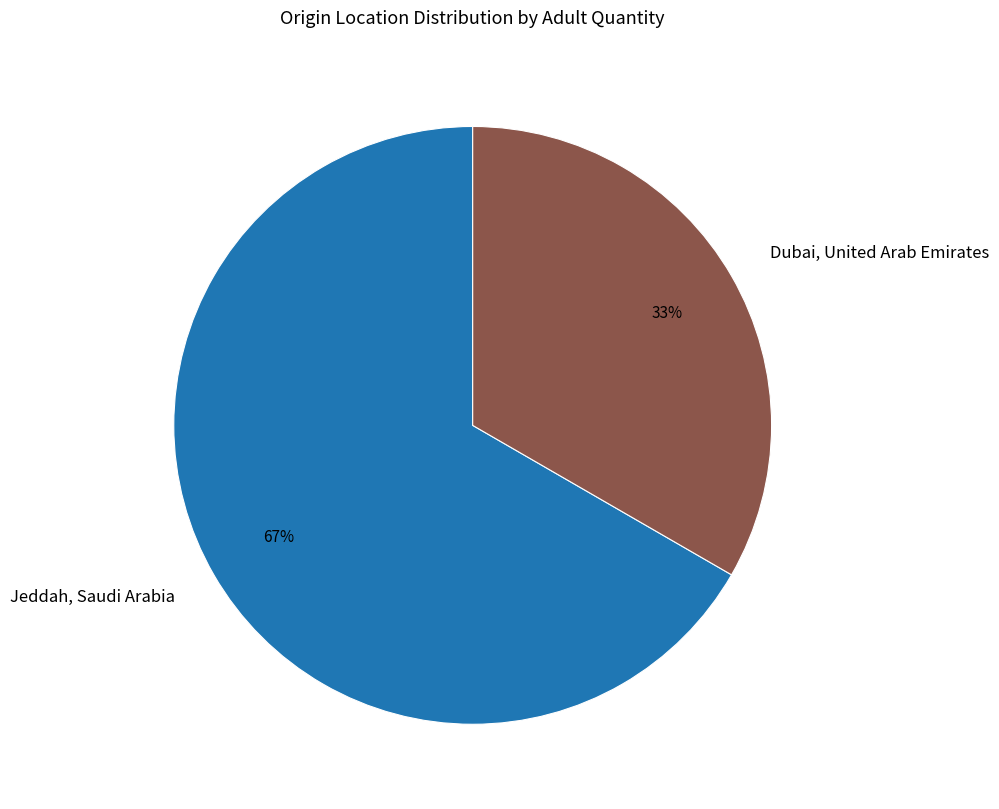

Count the number of slices in the pie.

2